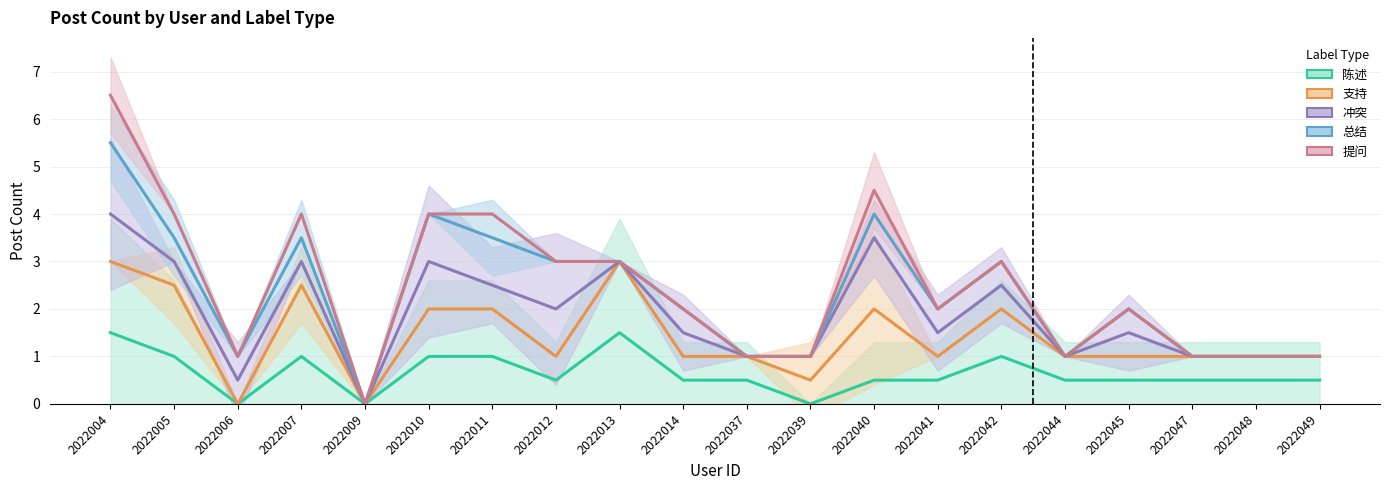

Where is 冲突 nearest to the value 2?

2022012